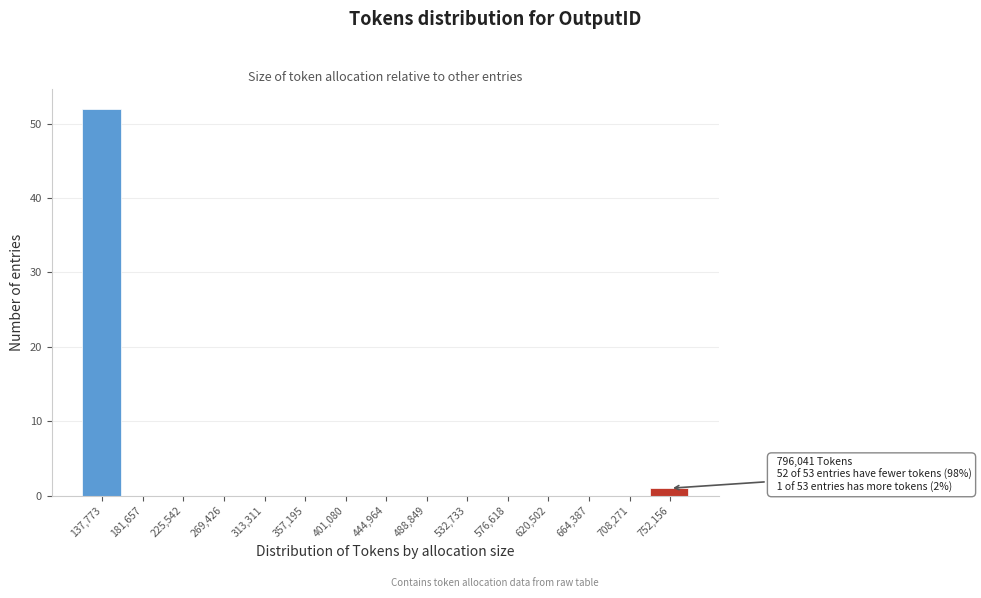

Reading left to right, what are all the values shown in this chart?

137,773=52	181,657=0	225,542=0	269,426=0	313,311=0	357,195=0	401,080=0	444,964=0	488,849=0	532,733=0	576,618=0	620,502=0	664,387=0	708,271=0	752,156=1